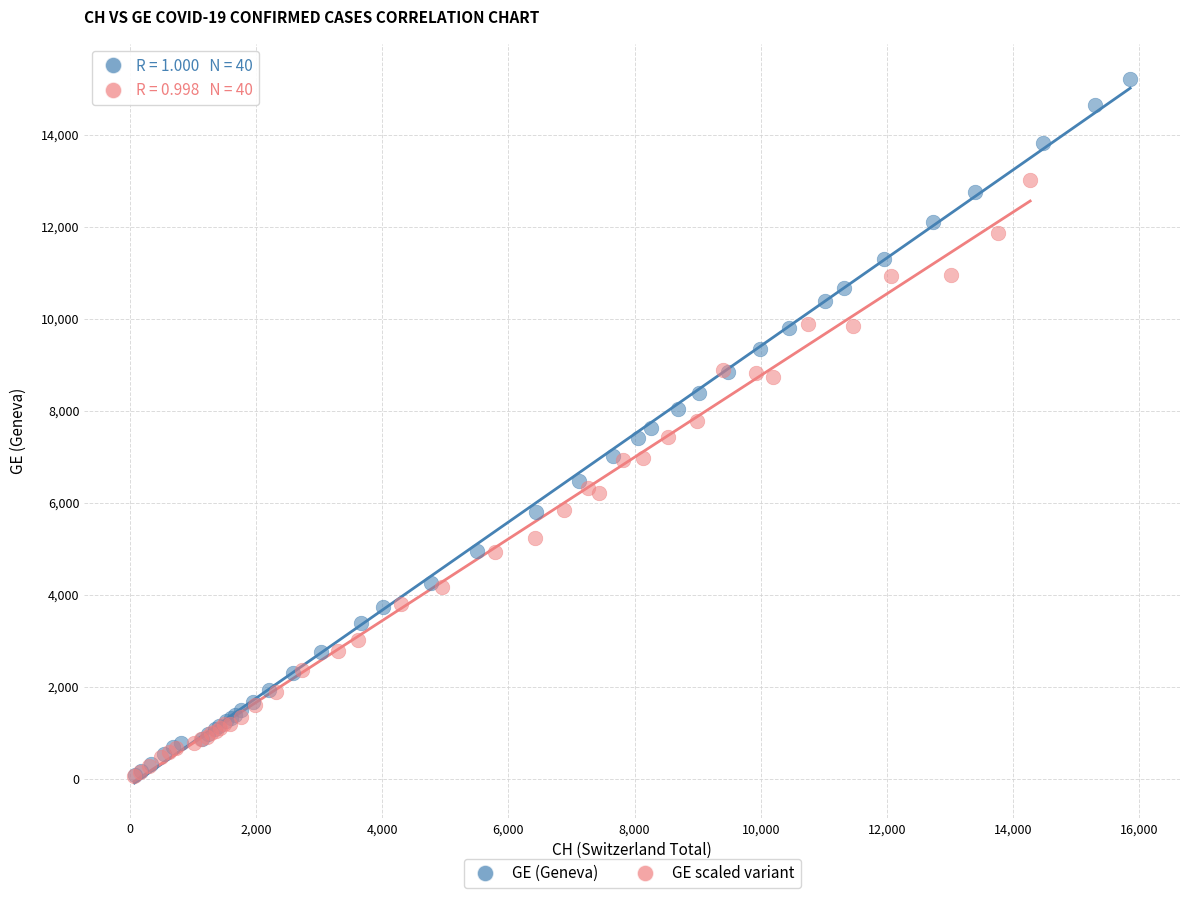

Which series contains the highest Y value?

GE (Geneva)